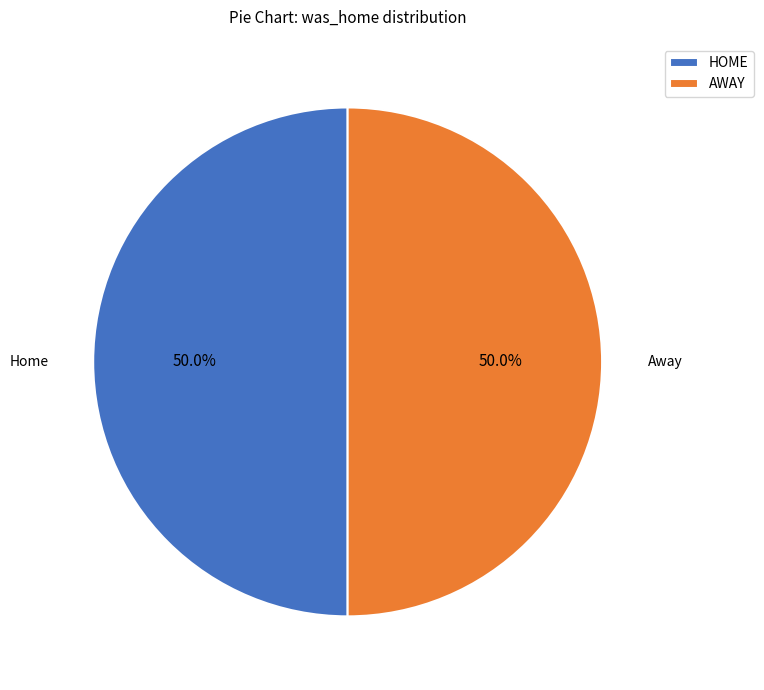

Approximately how many times larger is the value at HOME compared to AWAY?

1.0